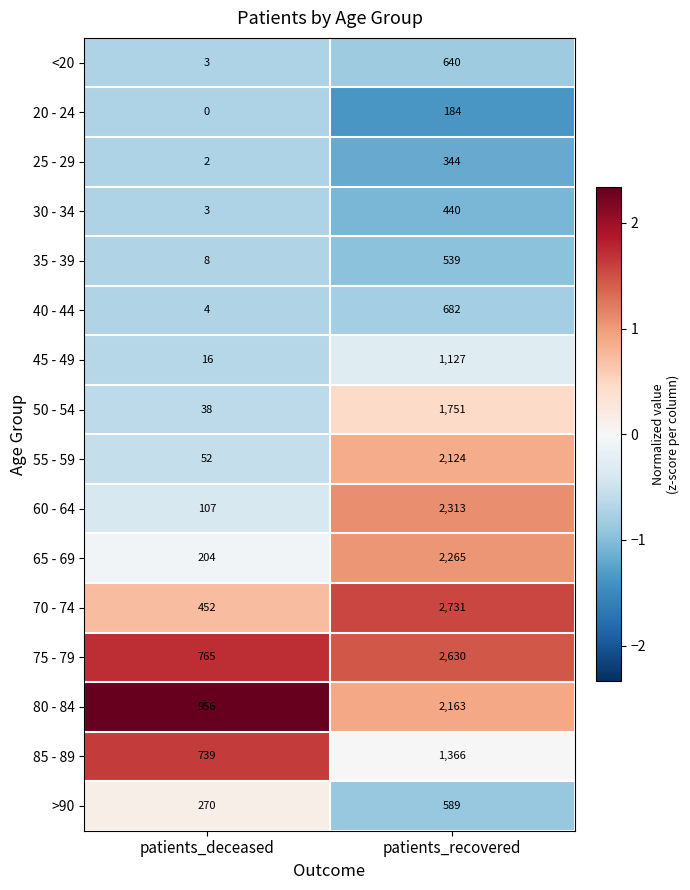

What is the sum of the 80 - 84 values at patients_recovered and patients_deceased?

3119